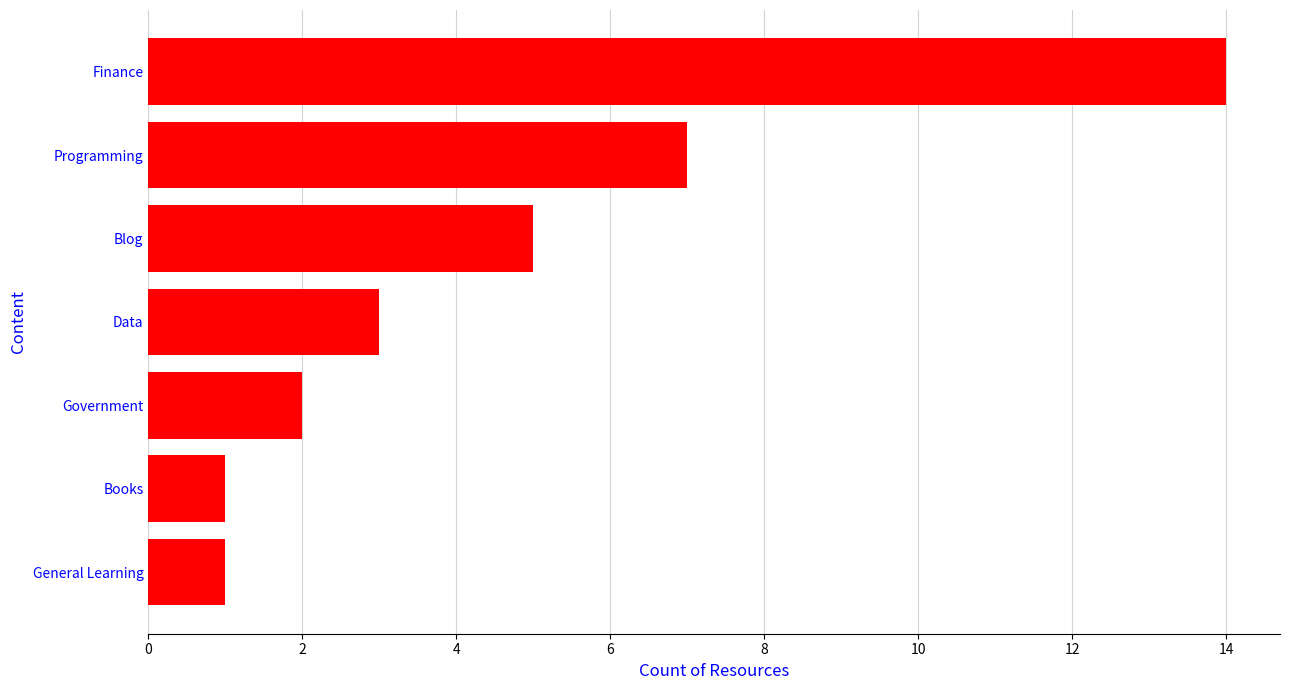

Reading bottom to top, what are all the values shown in this chart?

1	1	2	3	5	7	14